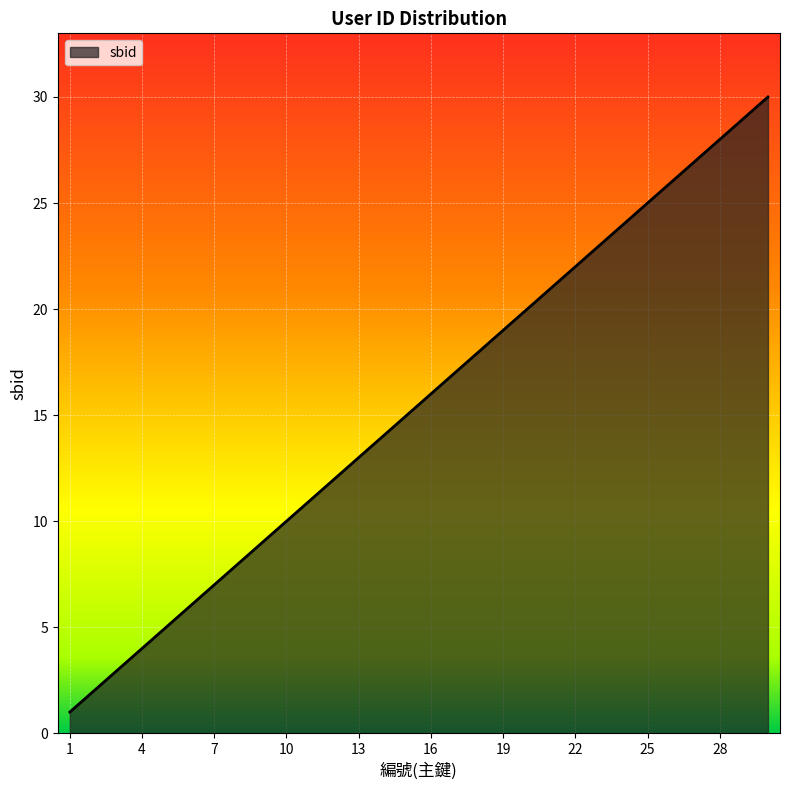

What is the smallest value displayed?

1